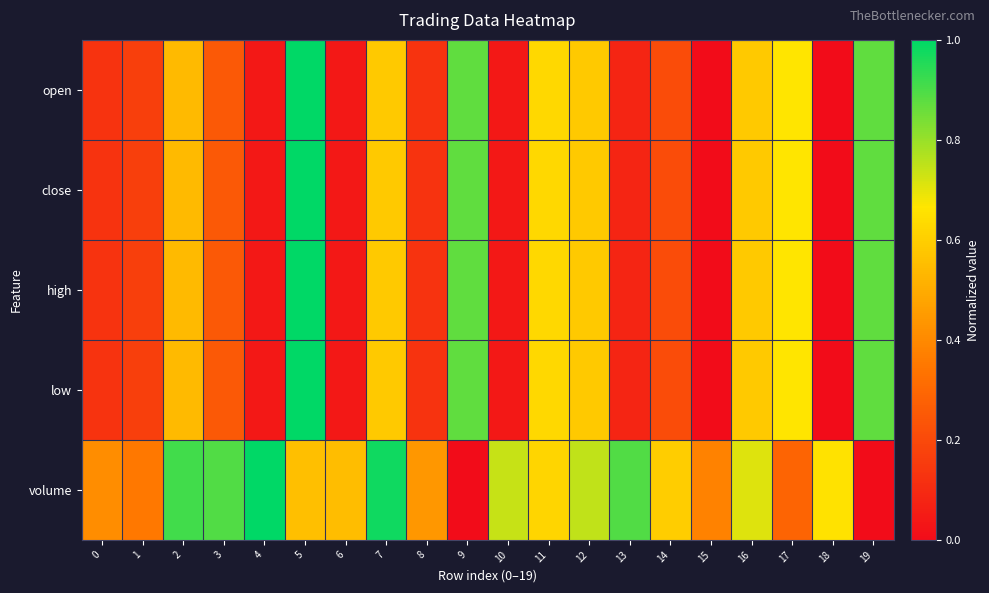

Rank the series at 12 from highest to lowest value.

volume, open, close, high, low